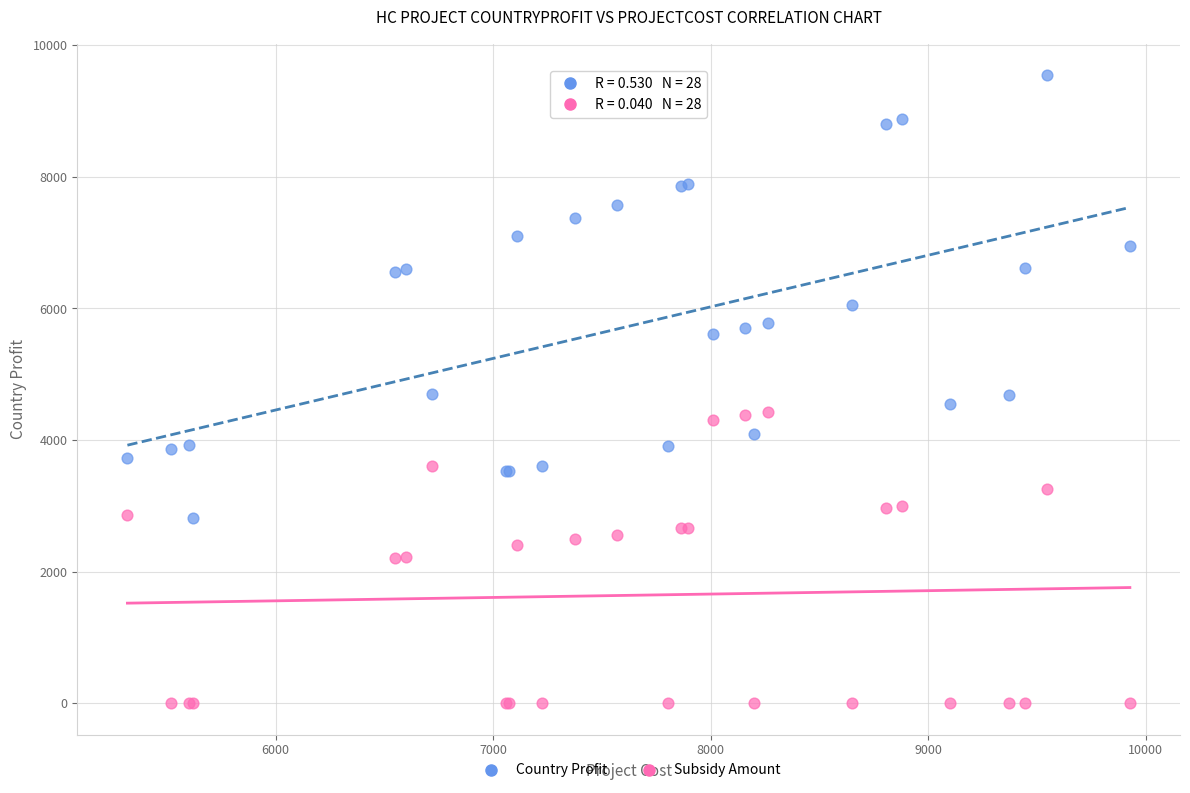

In the Country Profit series, what Y value is closest to 6178?

6054.0